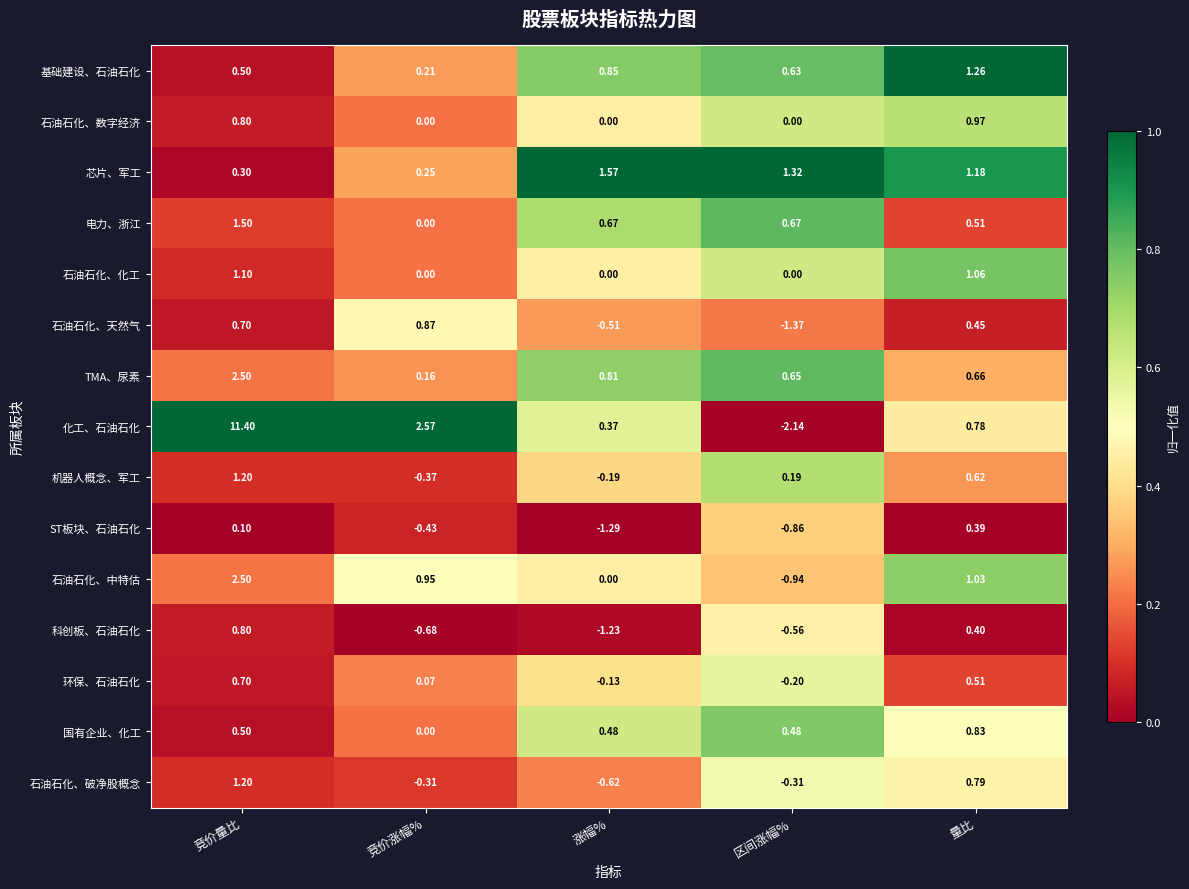

At how many categories does at least one series exceed 0?

5